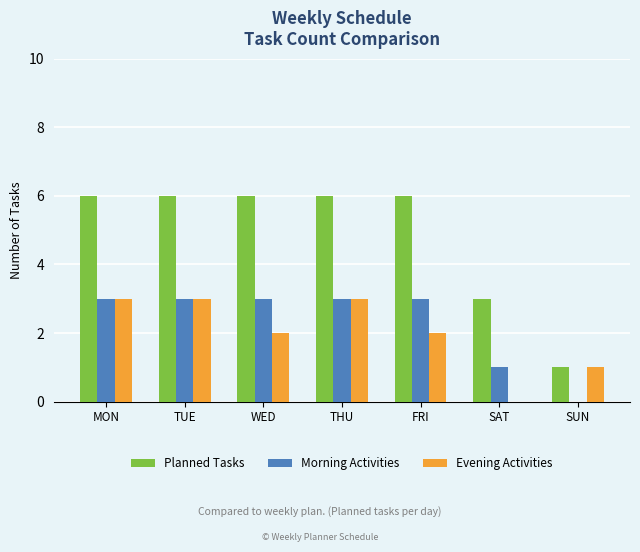

What is the sum of the Morning Activities values at SAT and TUE?

4